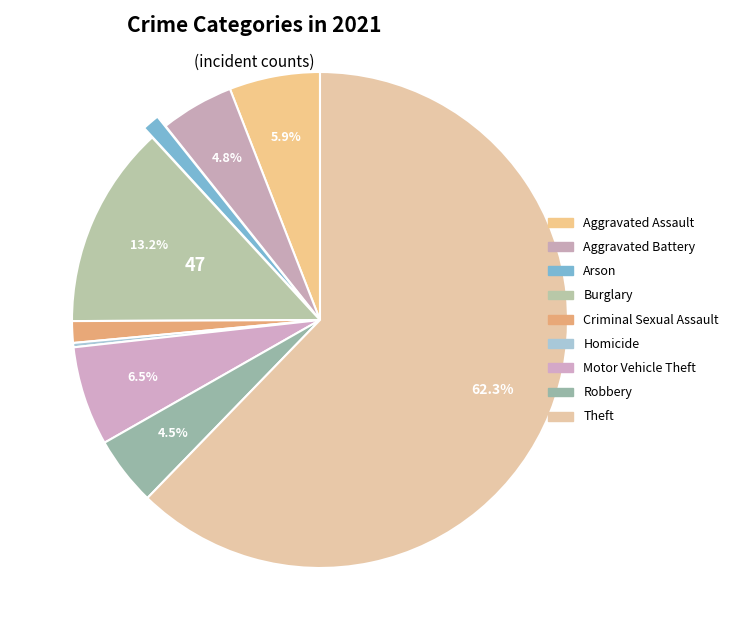

How many slices are in this pie chart?

9